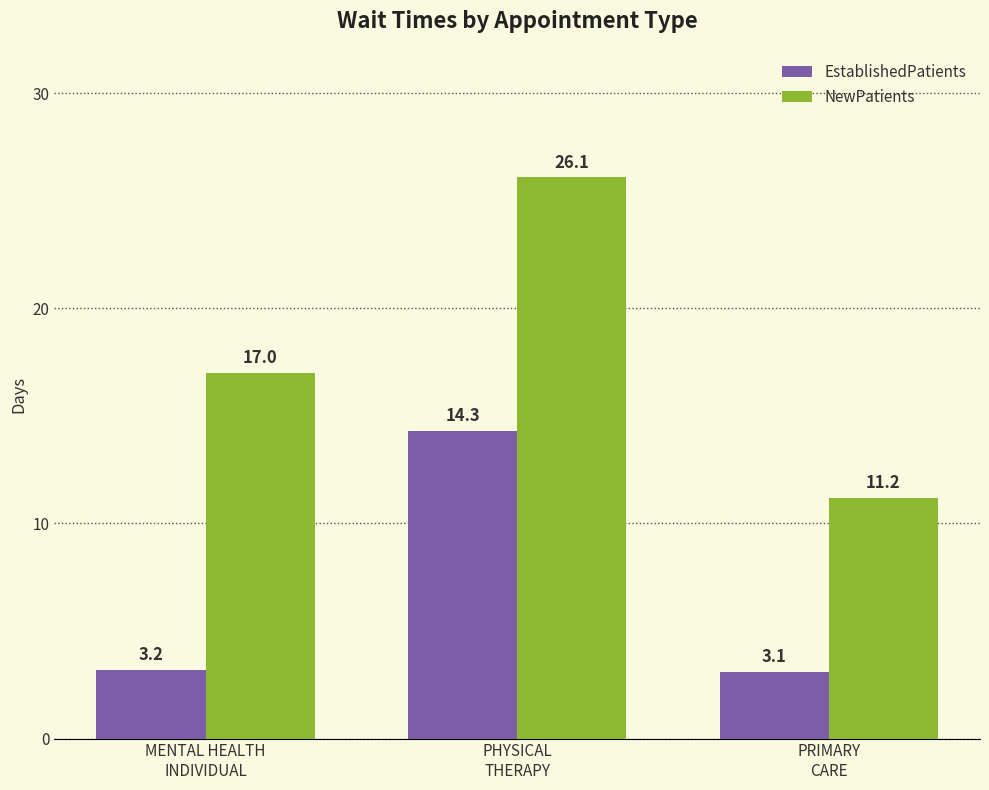

Are the bars horizontal?

No